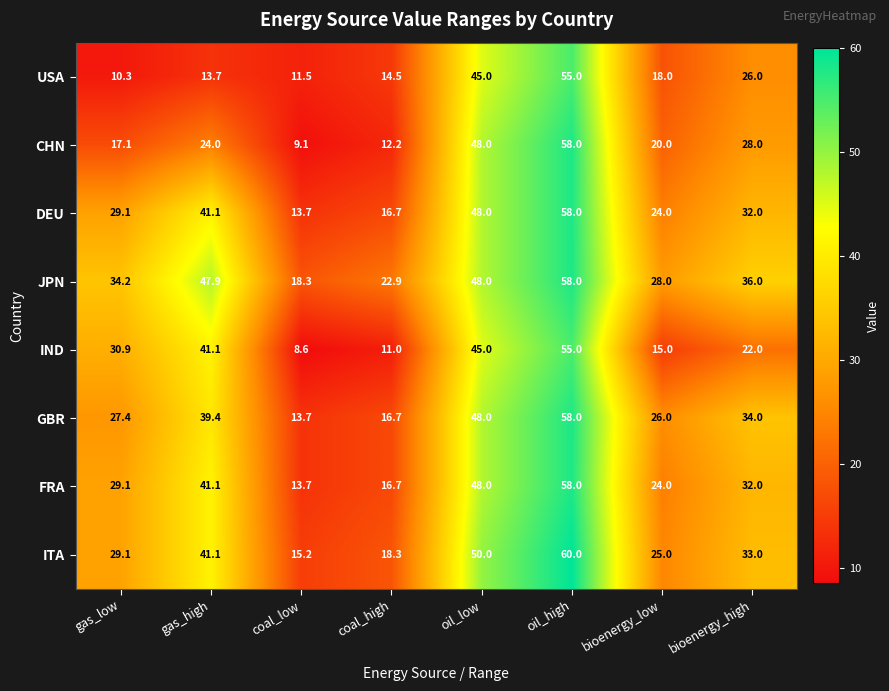

What is the sum of all GBR values?

263.2